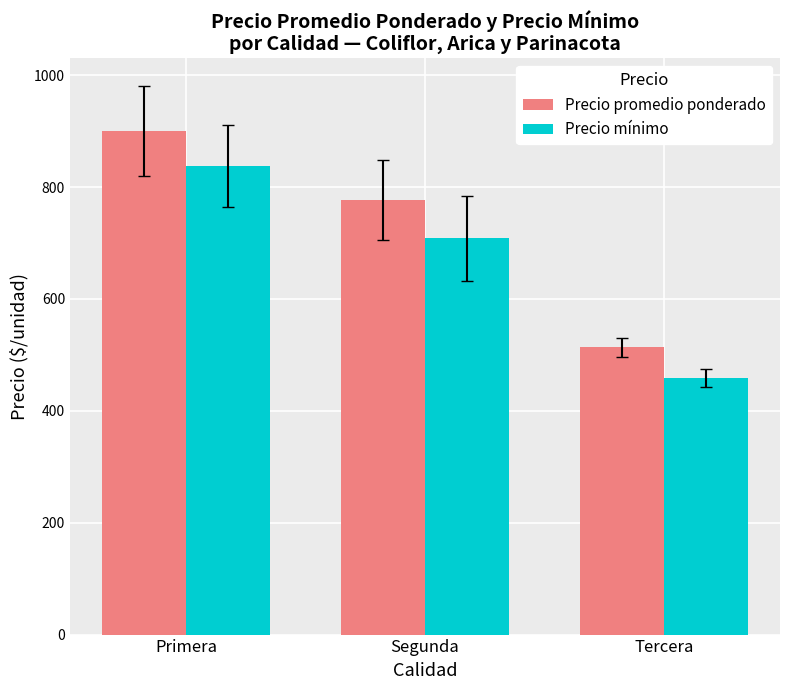

Between Primera and Tercera, which series saw the biggest shift?

Precio promedio ponderado